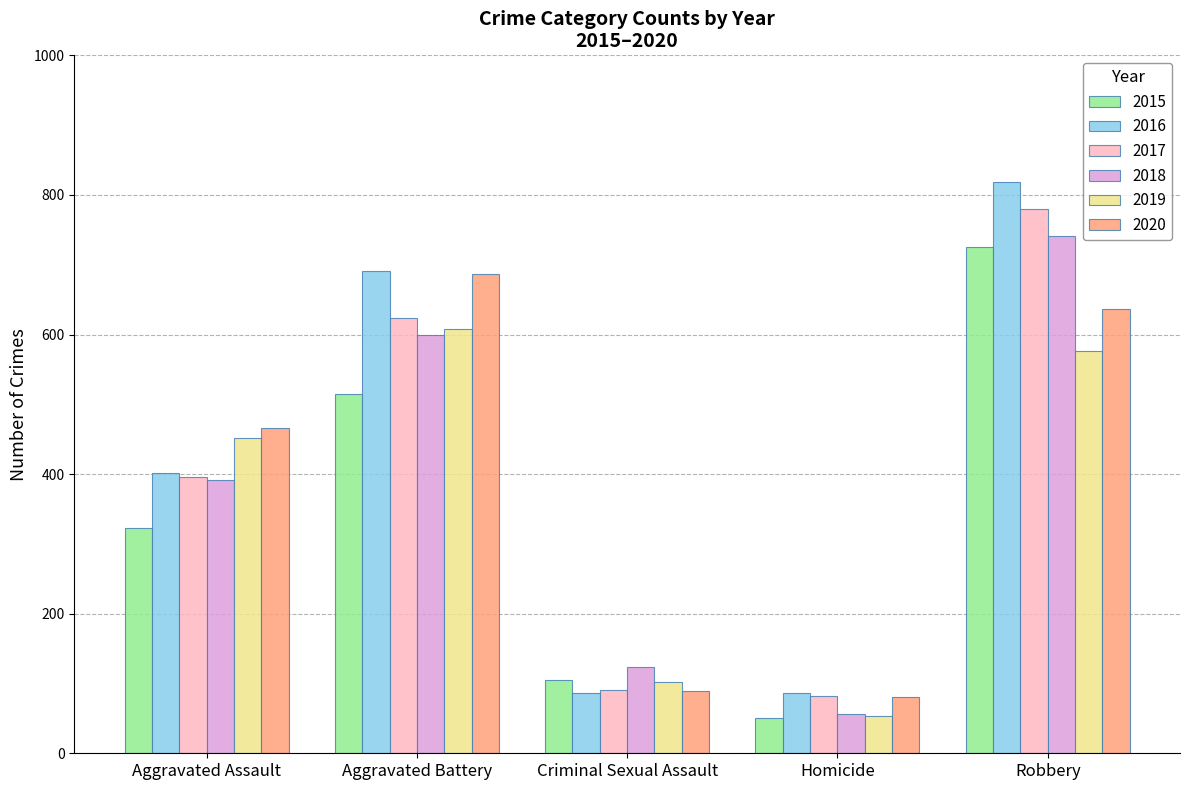

What position from the left is Homicide?

4